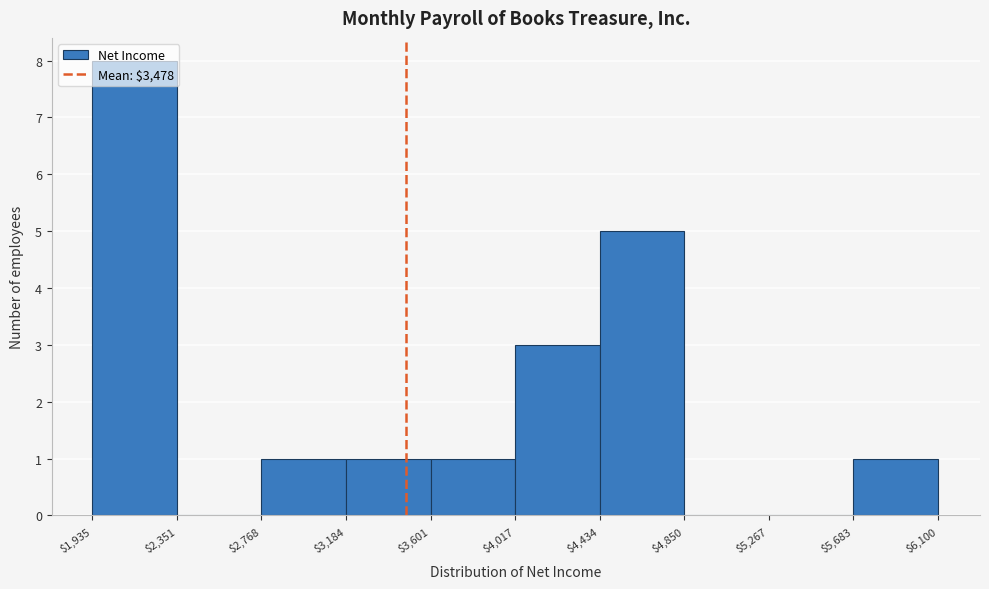

Reading left to right, transcribe this chart: for each bar, give the range it covers on the x-axis and its height. The values are not printed on the chart, so give them approximately, as read against the axis.

$1,935 to $2,351: 8
$2,351 to $2,768: 0
$2,768 to $3,184: 1
$3,184 to $3,601: 1
$3,601 to $4,017: 1
$4,017 to $4,434: 3
$4,434 to $4,850: 5
$4,850 to $5,267: 0
$5,267 to $5,683: 0
$5,683 to $6,100: 1